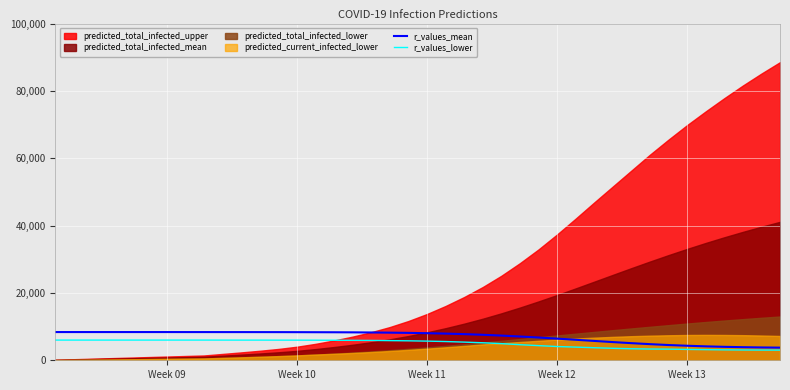

What is the maximum value for r_values_lower?

6000.0